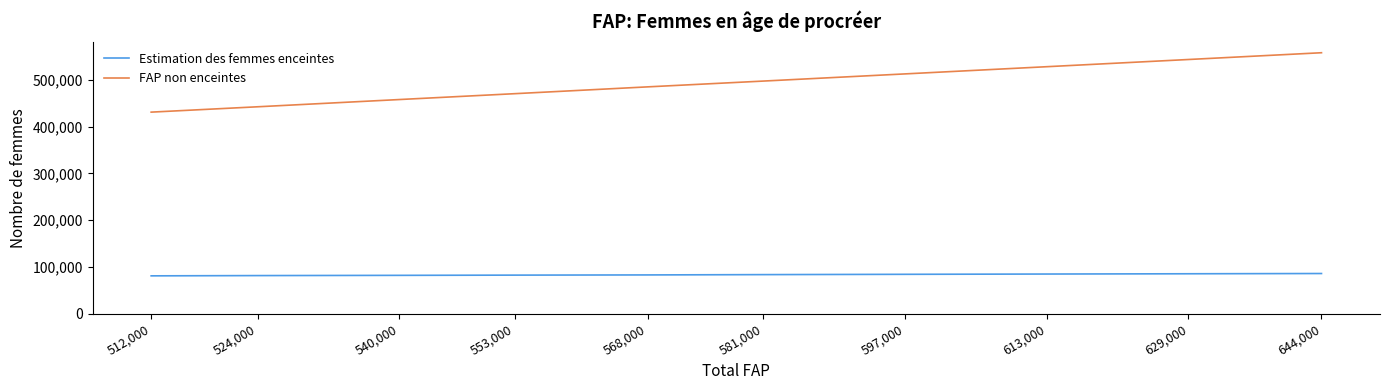

How many values in the Estimation des femmes enceintes series are below 83595?

5